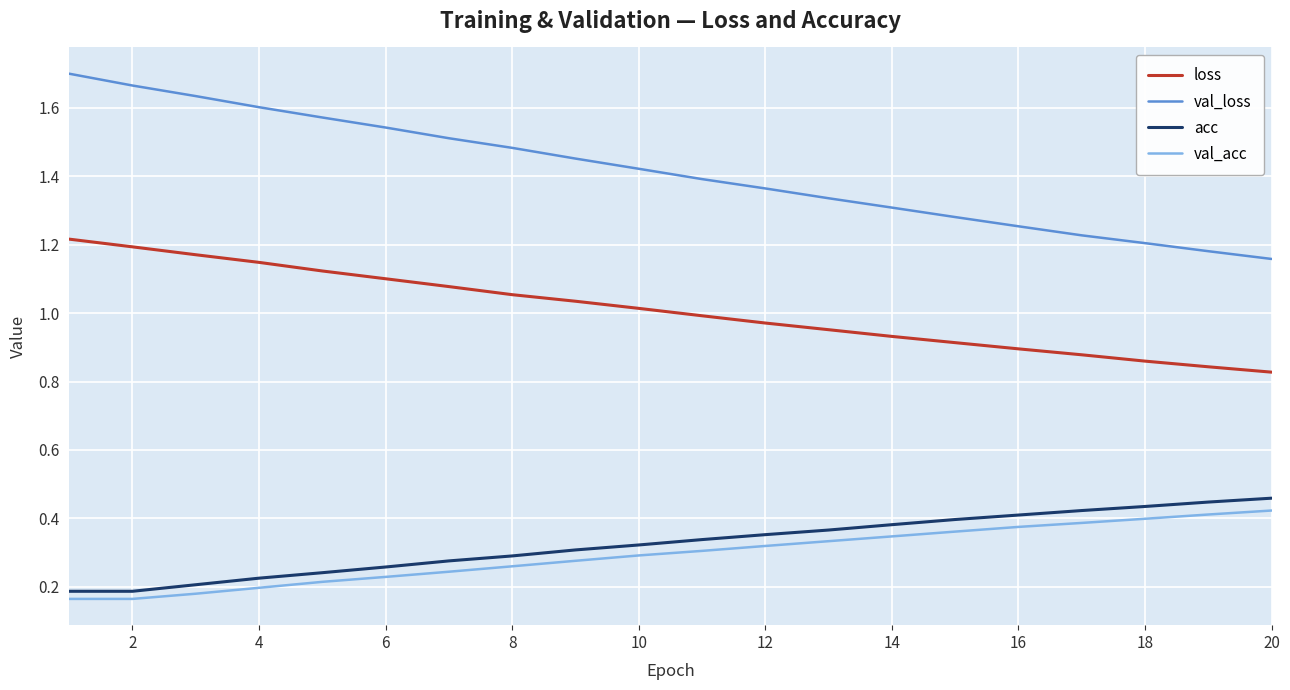

True or false: val_loss and loss intersect in this chart.

False